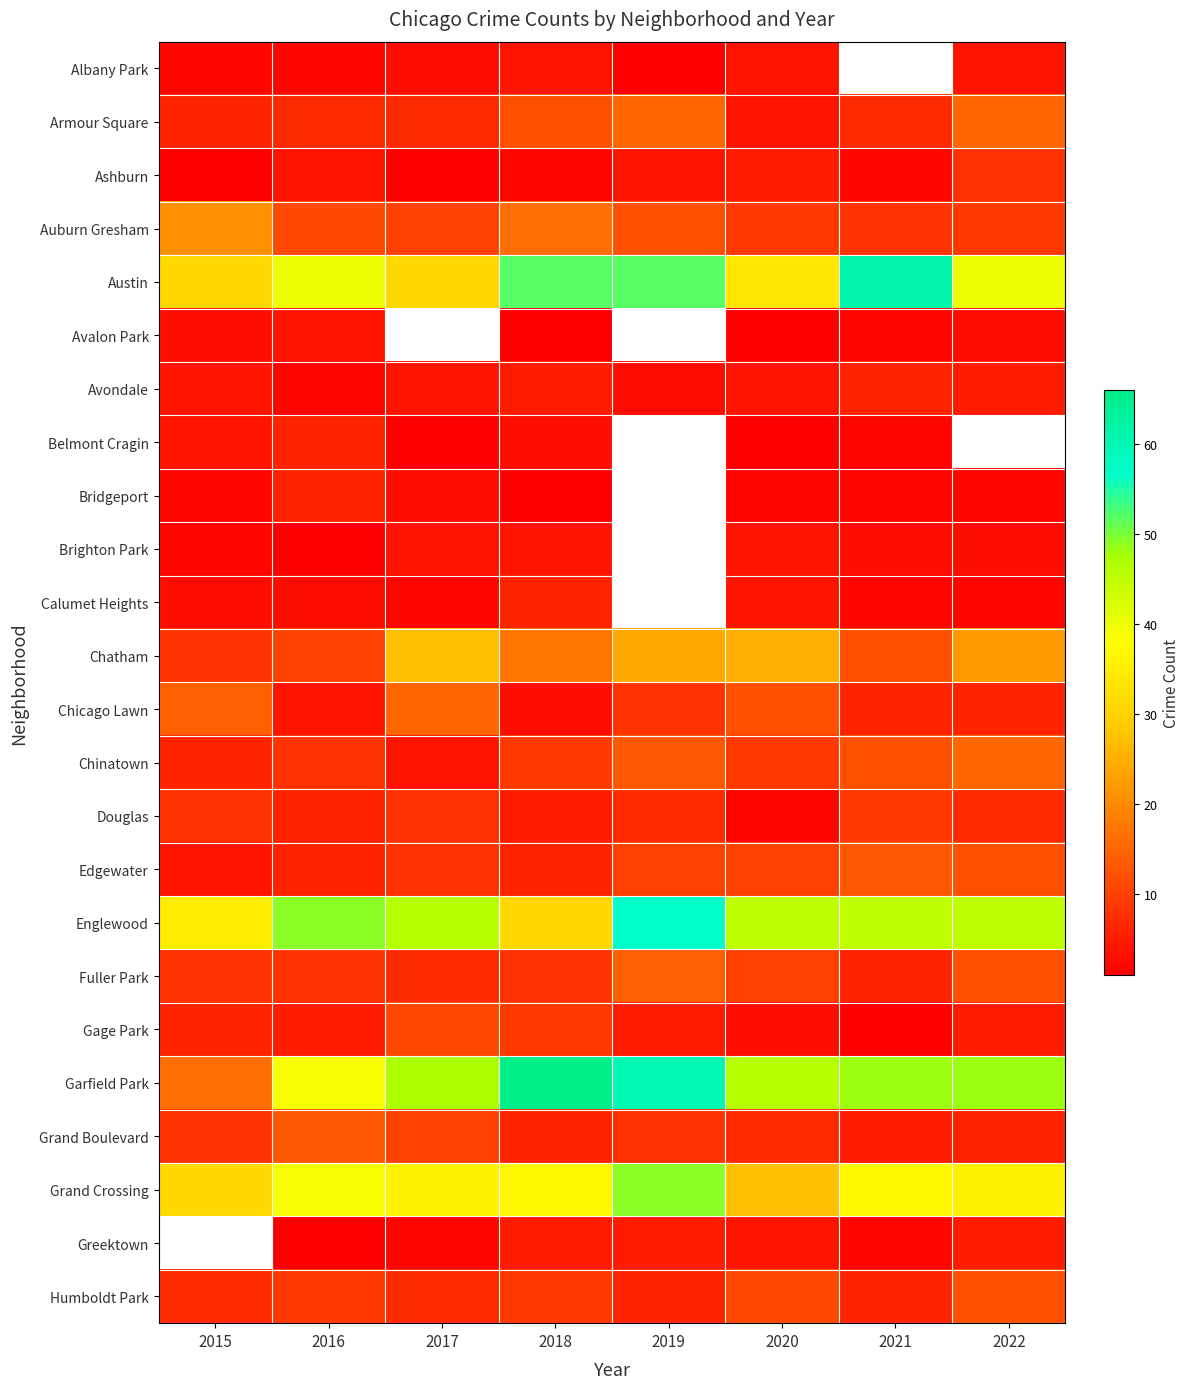

Between 2020 and 2018, which is larger?

2020